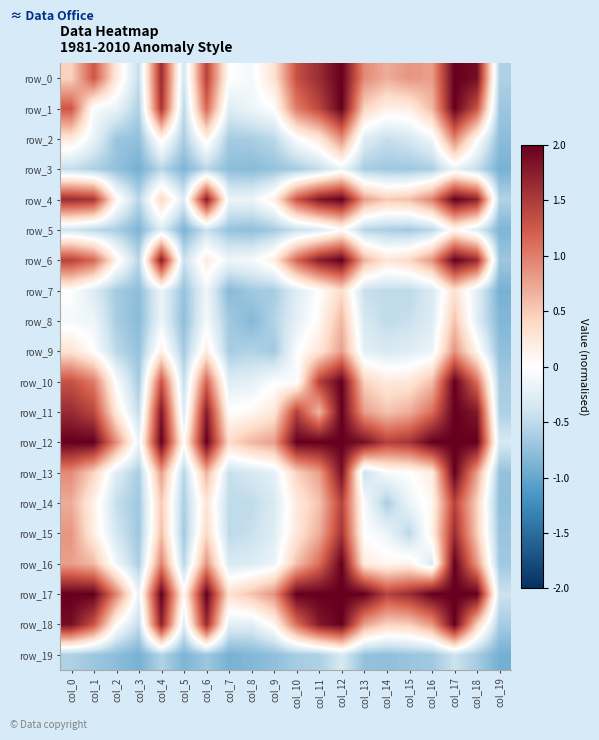

The row_12 series shows 3.0 at col_6. True or false?

False